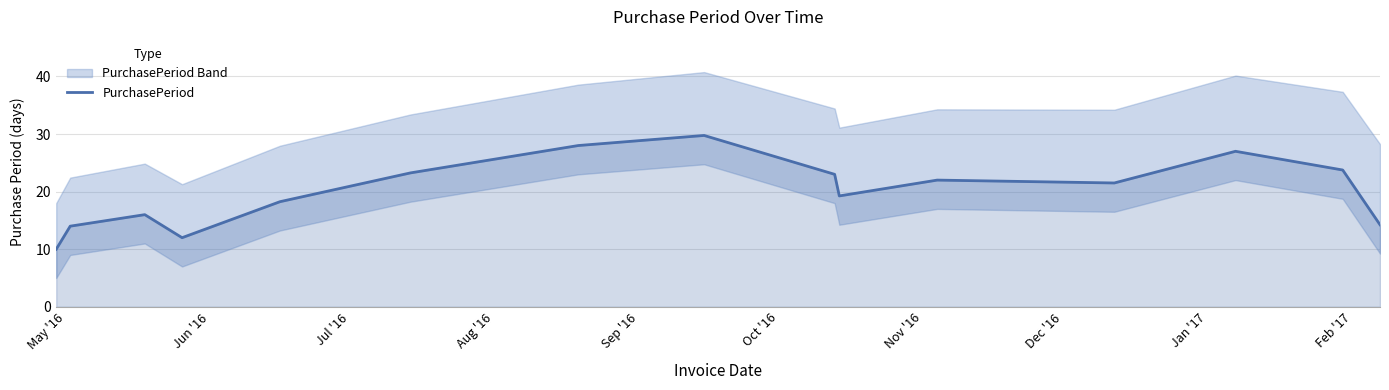

Count the number of values greater than 21.

8